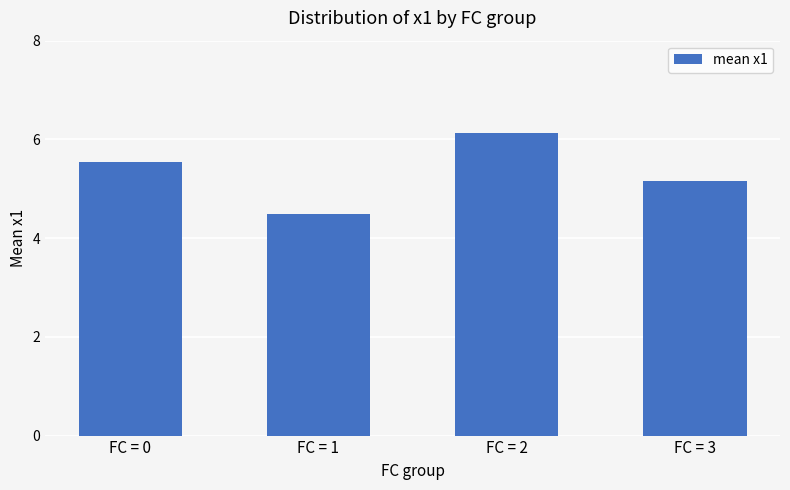

Are the bars grouped side by side (vs. stacked)?

No